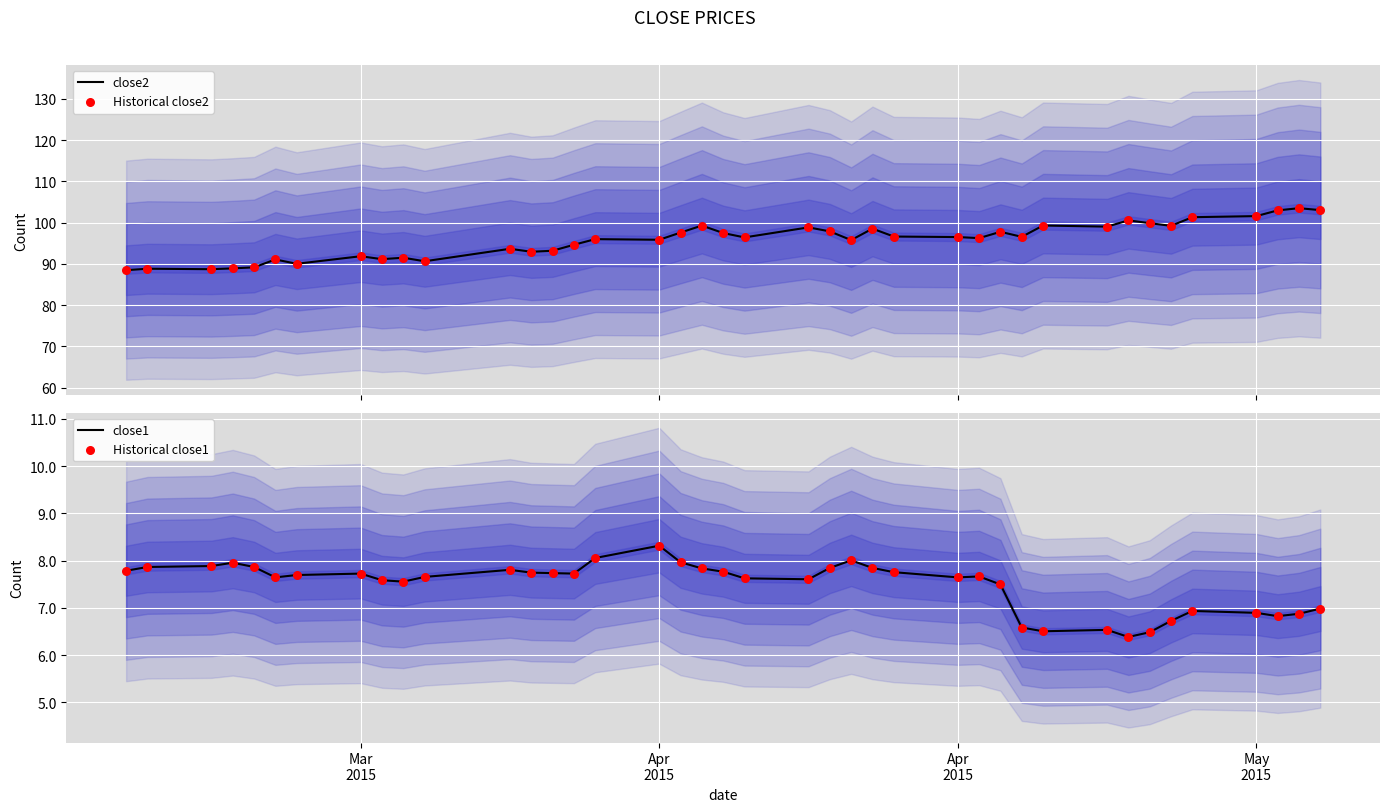

Which series has the widest spread of Y values?

close2